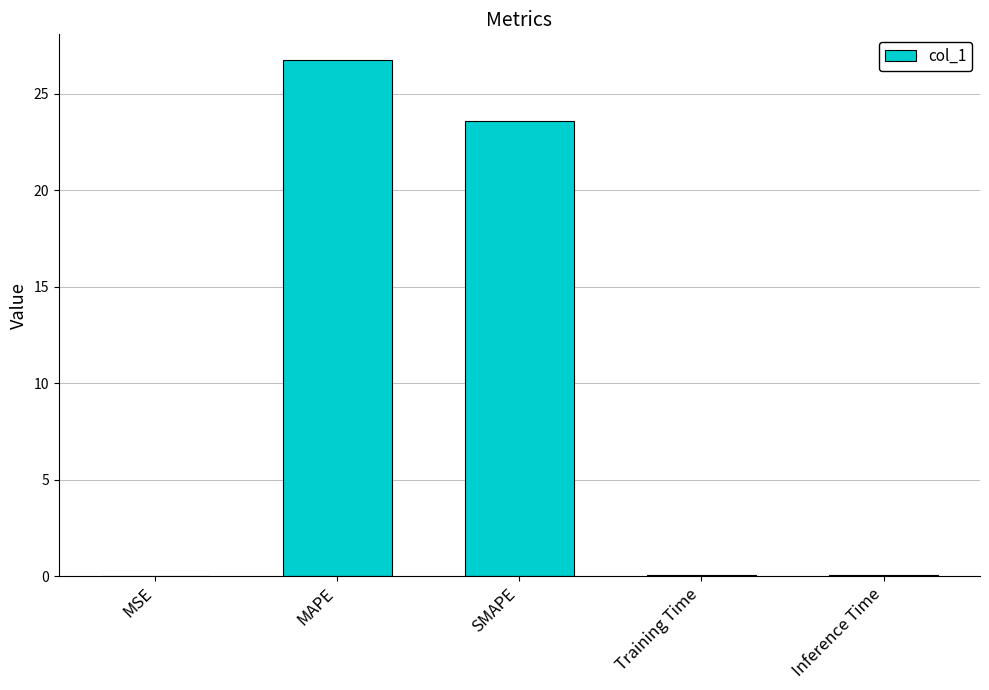

Where is the data nearest to the value 13?

SMAPE